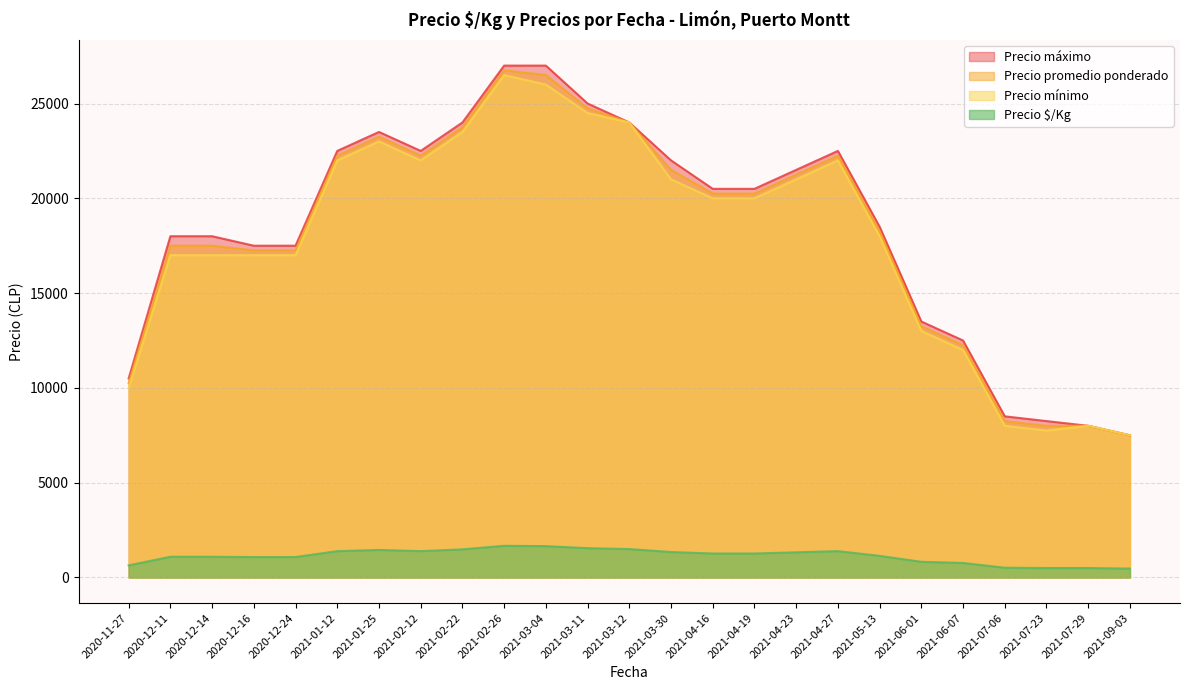

Which series has the largest total across all categories?

Precio máximo